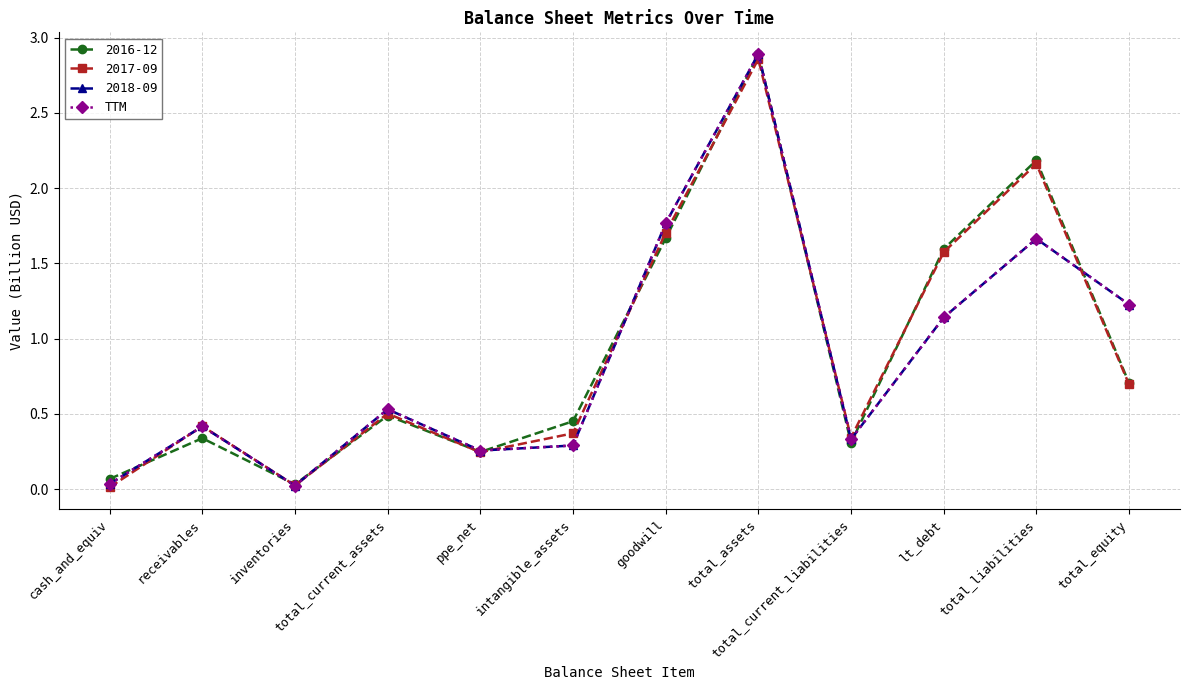

Does the chart have visible grid lines?

Yes